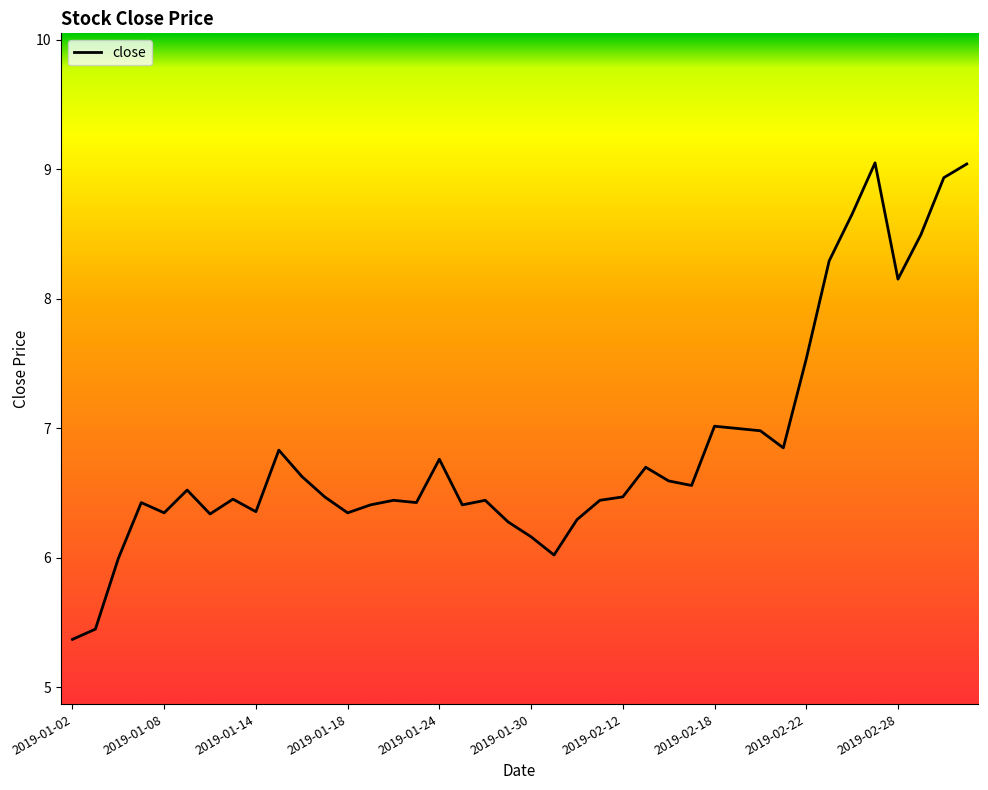

What is the minimum value shown in the chart?

5.4